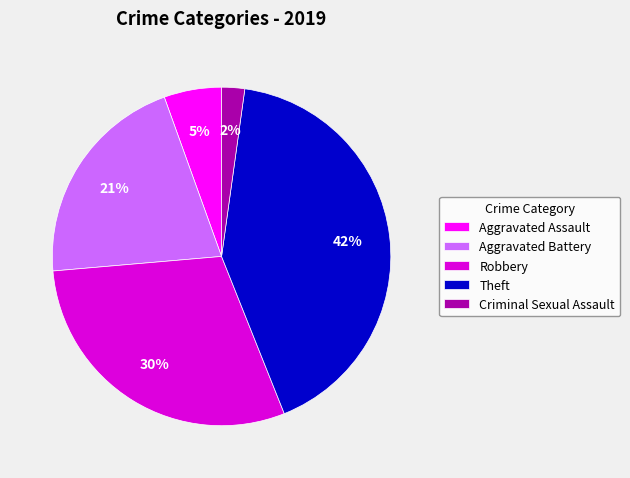

The Theft slice represents 42% of the pie. True or false?

True